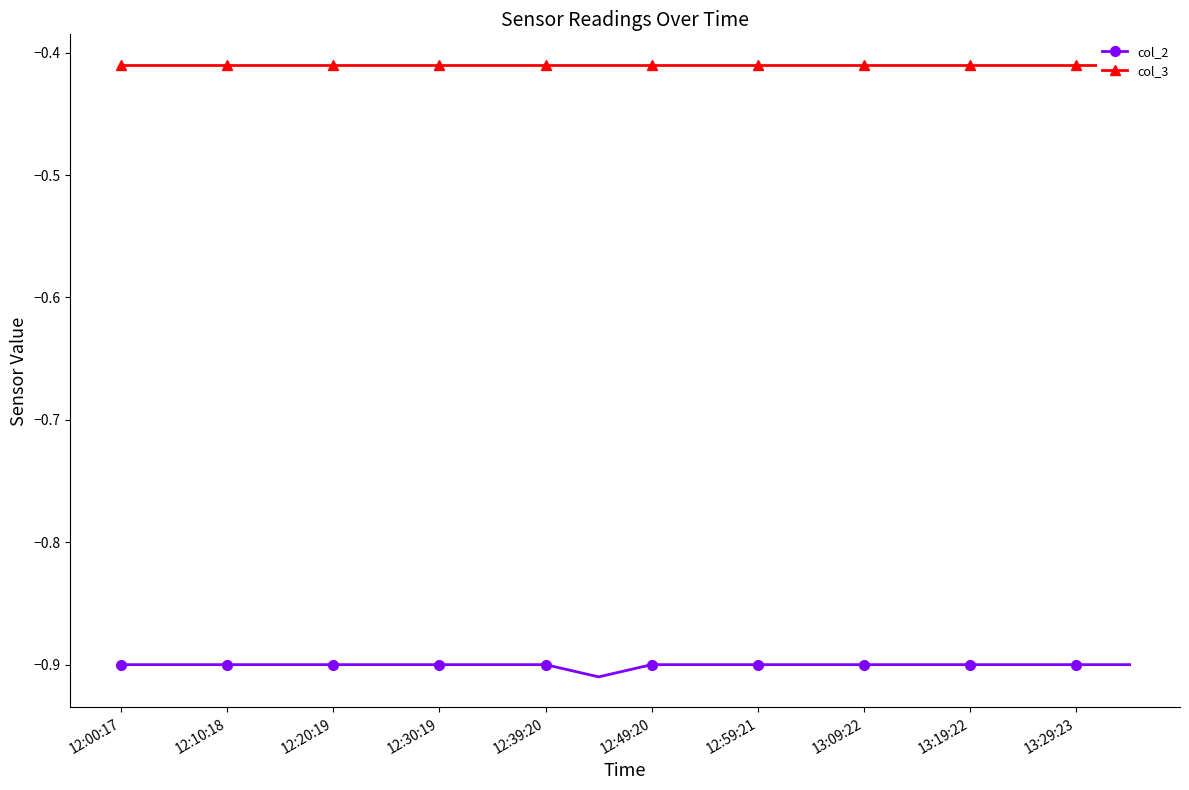

True or false: col_2 has a value of -1.5 at 12:59:21.

False